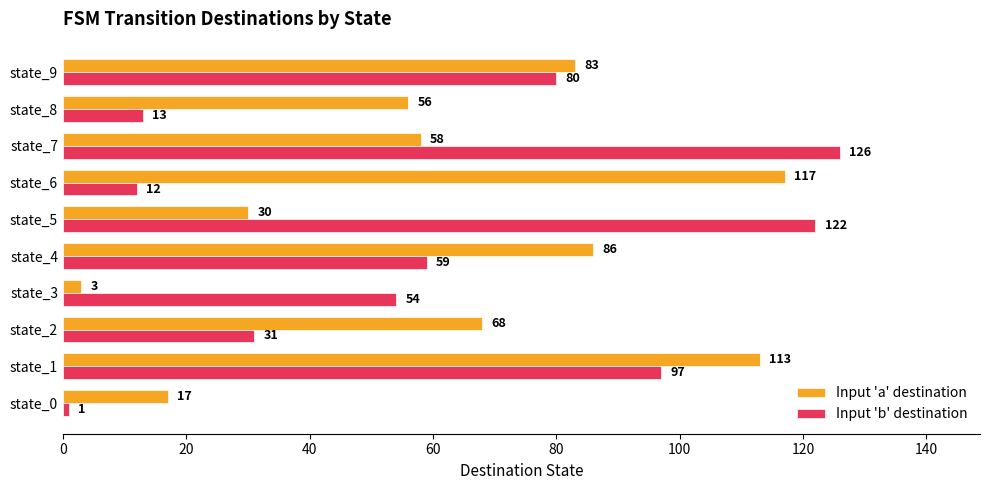

How many series are shown in this chart?

2